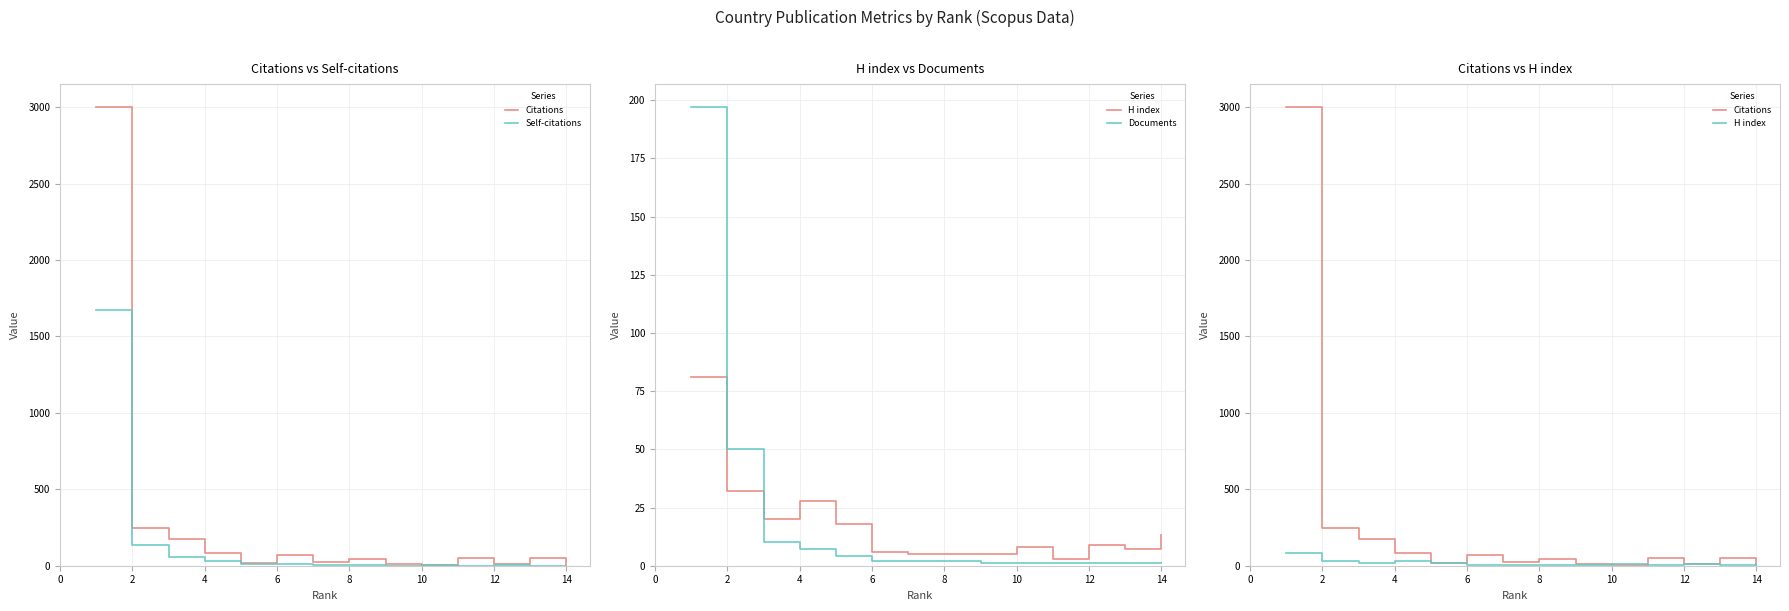

Which series has the largest total across all categories?

Citations